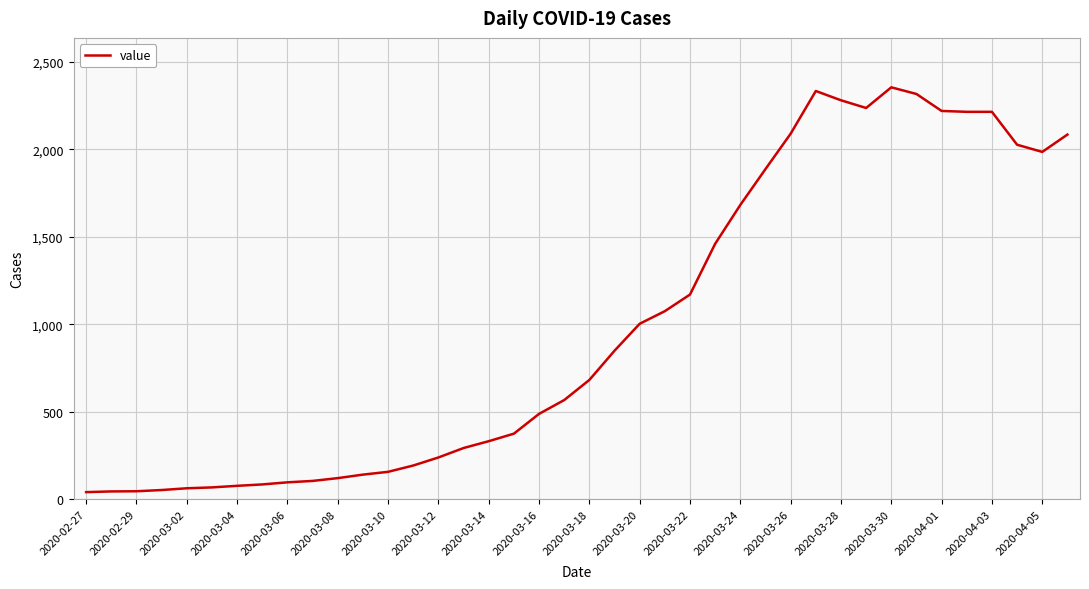

What is the greatest value displayed?

2354